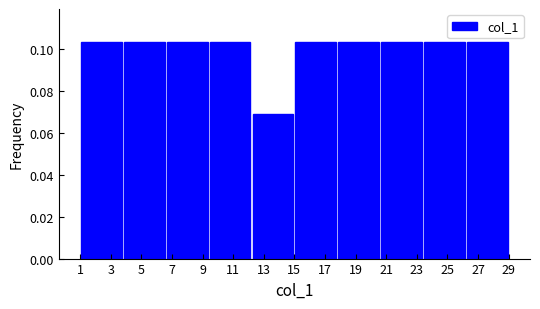

Reading left to right, transcribe this chart: for each bar, give the range it covers on the x-axis and its height. The values are not printed on the chart, so give them approximately, as read against the axis.

1.0 to 3.8: 0.104
3.8 to 6.6: 0.104
6.6 to 9.4: 0.104
9.4 to 12.2: 0.104
12.2 to 15.0: 0.068
15.0 to 17.8: 0.104
17.8 to 20.6: 0.104
20.6 to 23.4: 0.104
23.4 to 26.2: 0.104
26.2 to 29.0: 0.104